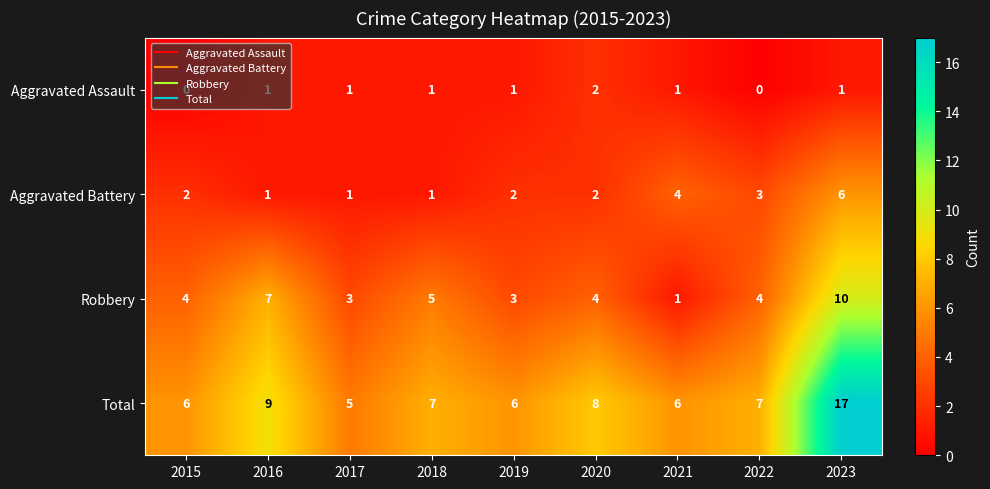

Count the Aggravated Battery values in the range 1 to 3.

7